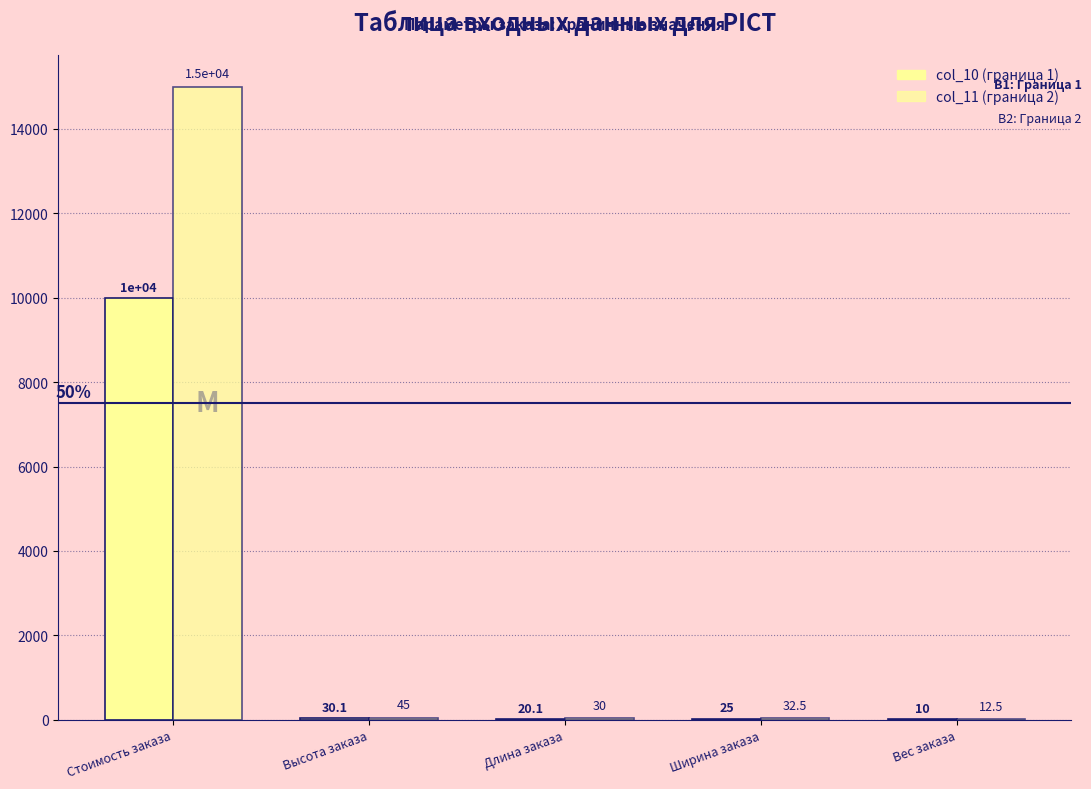

The col_11 series shows 3.8 at Вес заказа. True or false?

False